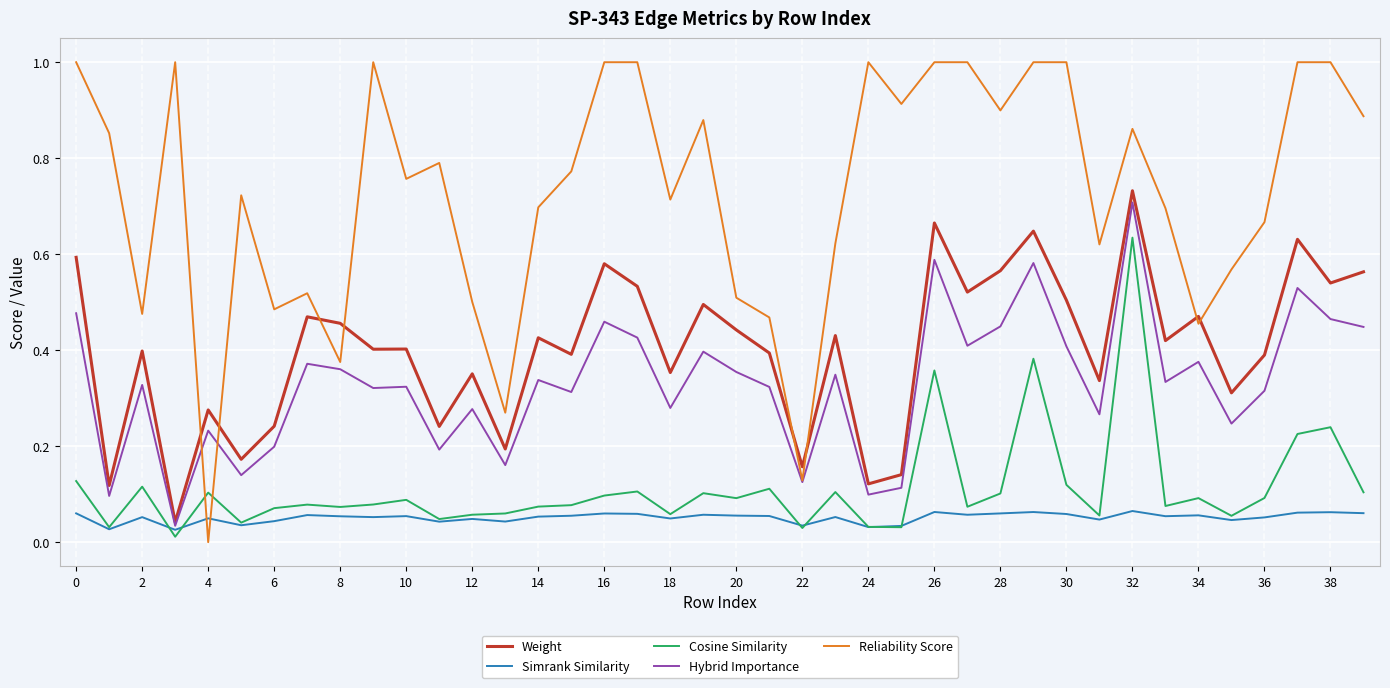

Which series has the largest range (max minus min)?

Reliability Score